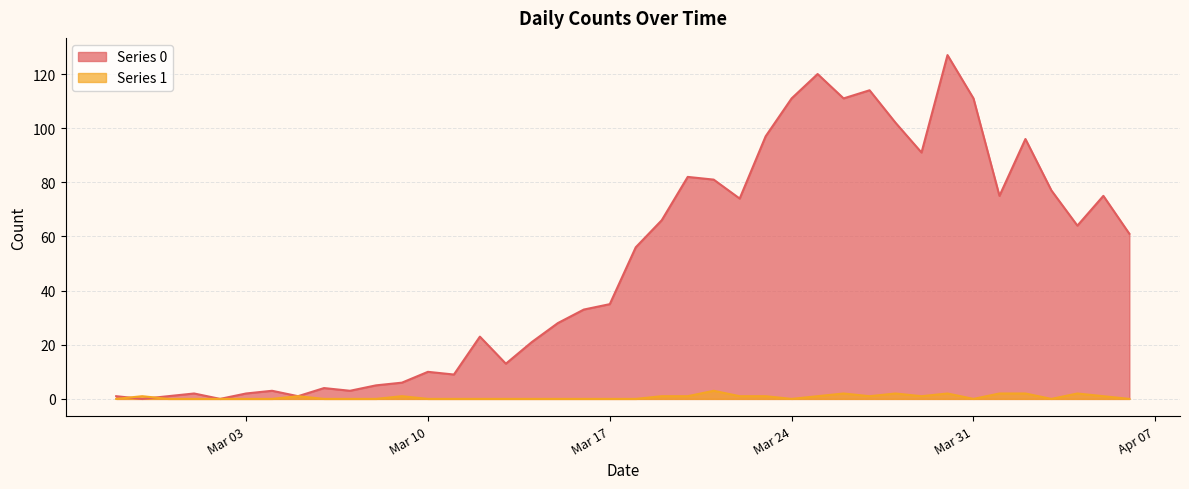

What is the maximum value for Series 1?

3